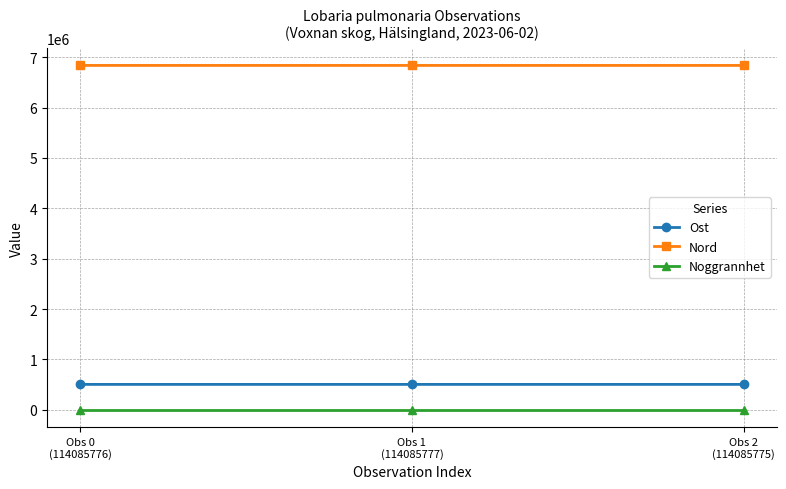

What position from the left is Obs 0
(114085776)?

1